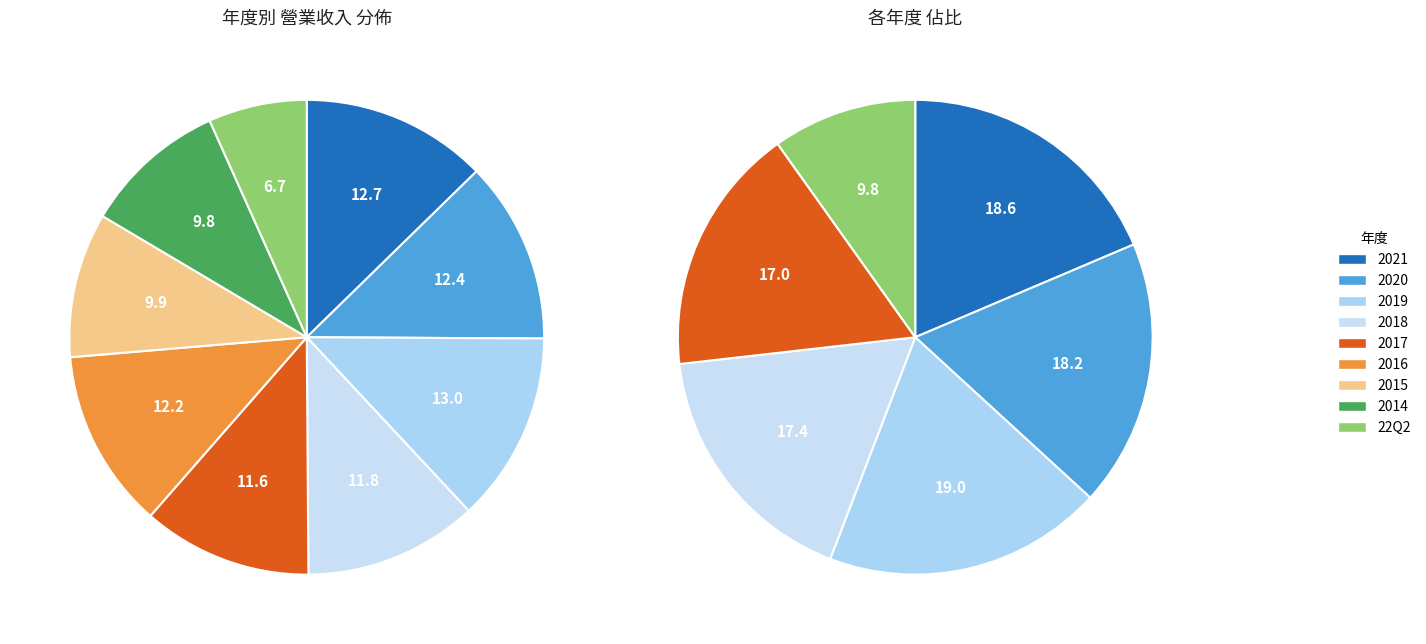

Is it true that 2018 is 12% of the pie?

True